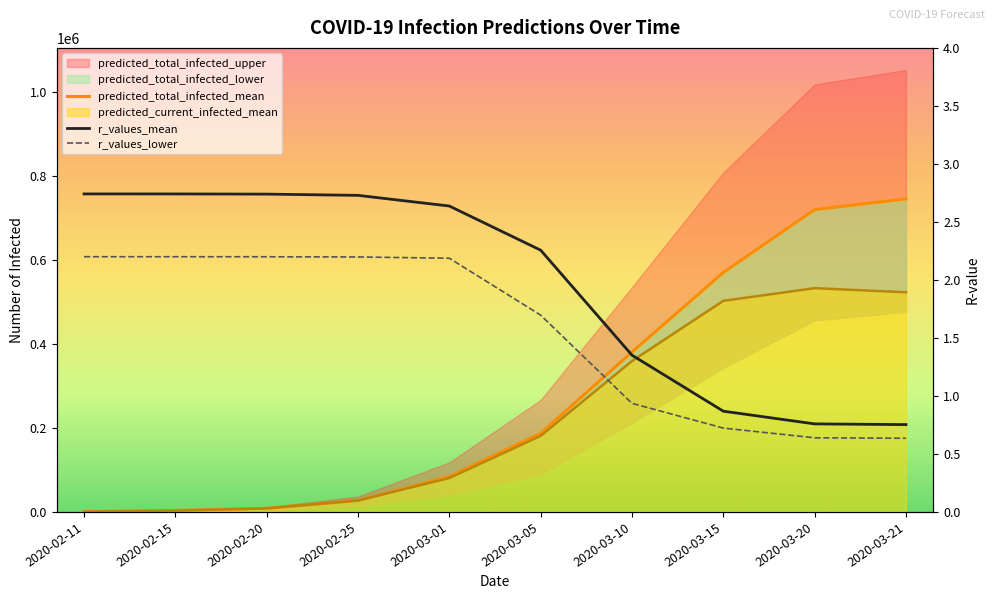

What is the sum of all predicted_total_infected_mean values?

2730269.0